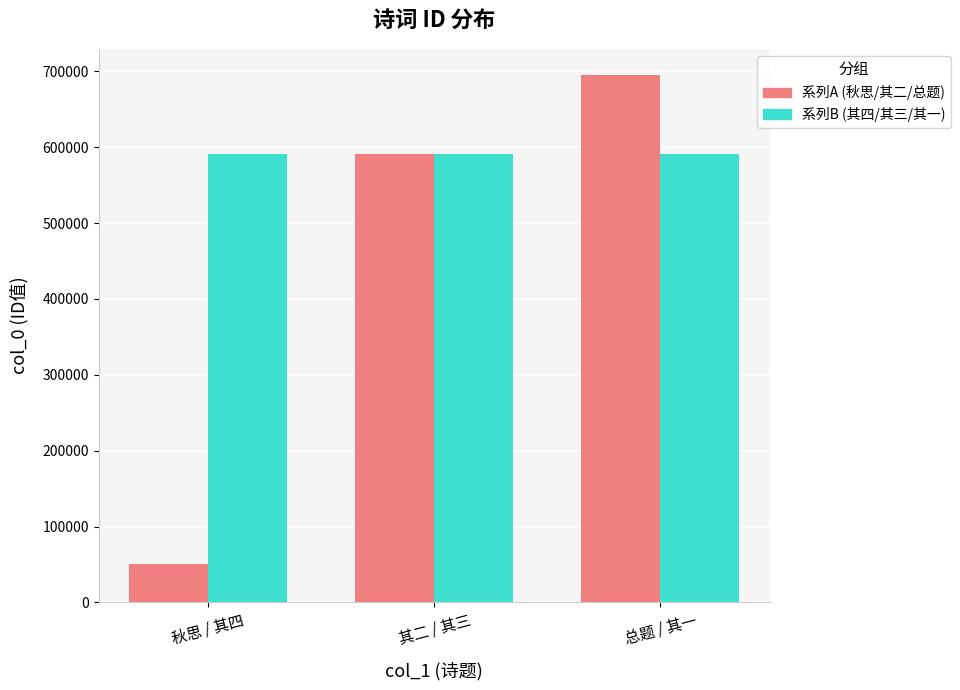

What is the sum of the values at 秋思·往事分明似梦中 and 旧吏杨时哲王宪相从久入京时复一至执轴乞诗书往事分题各四首予之 其一?

641128